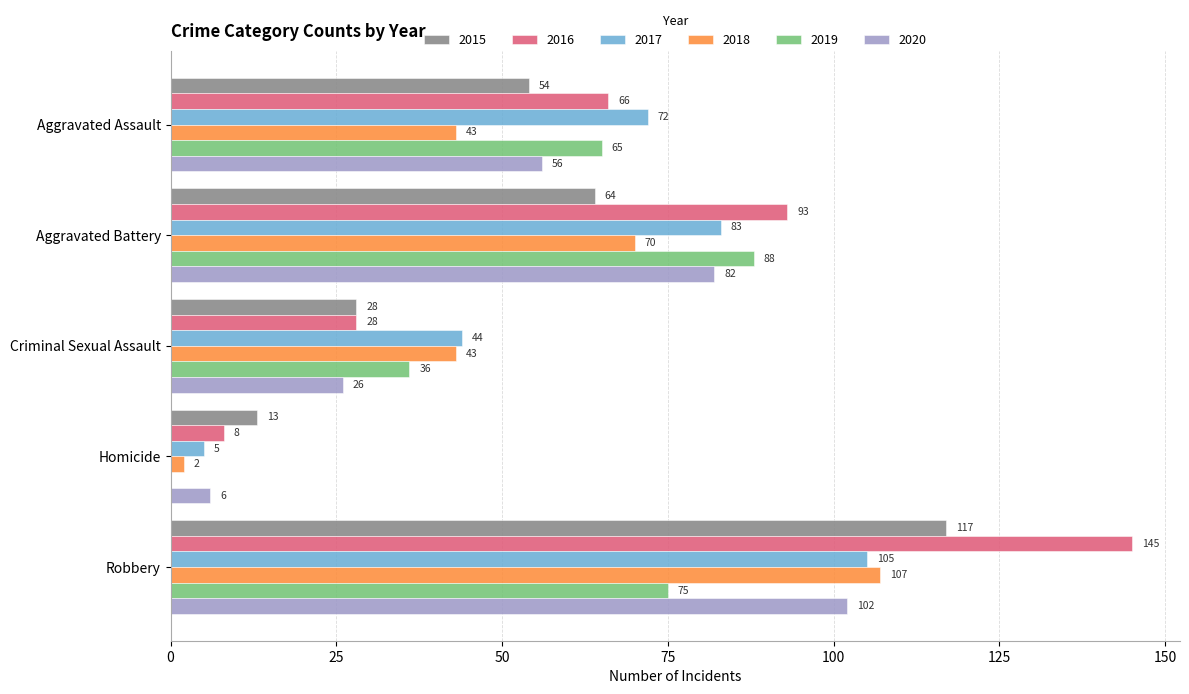

What is the approximate value of 2019 at Aggravated Assault?

65